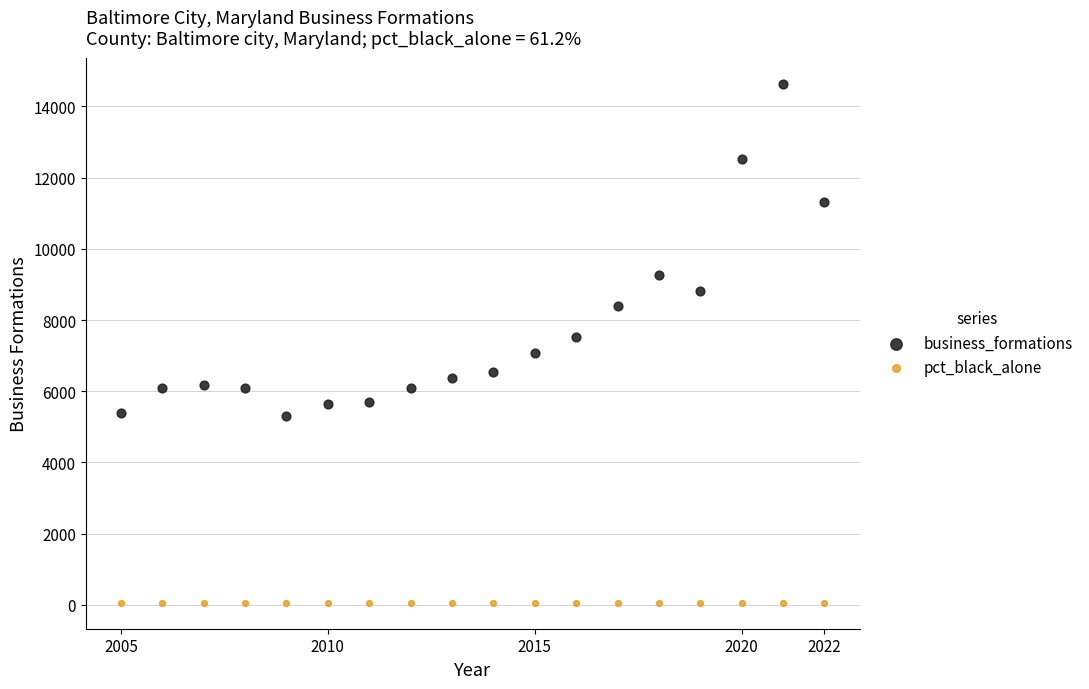

Which series contains the highest Y value?

business_formations